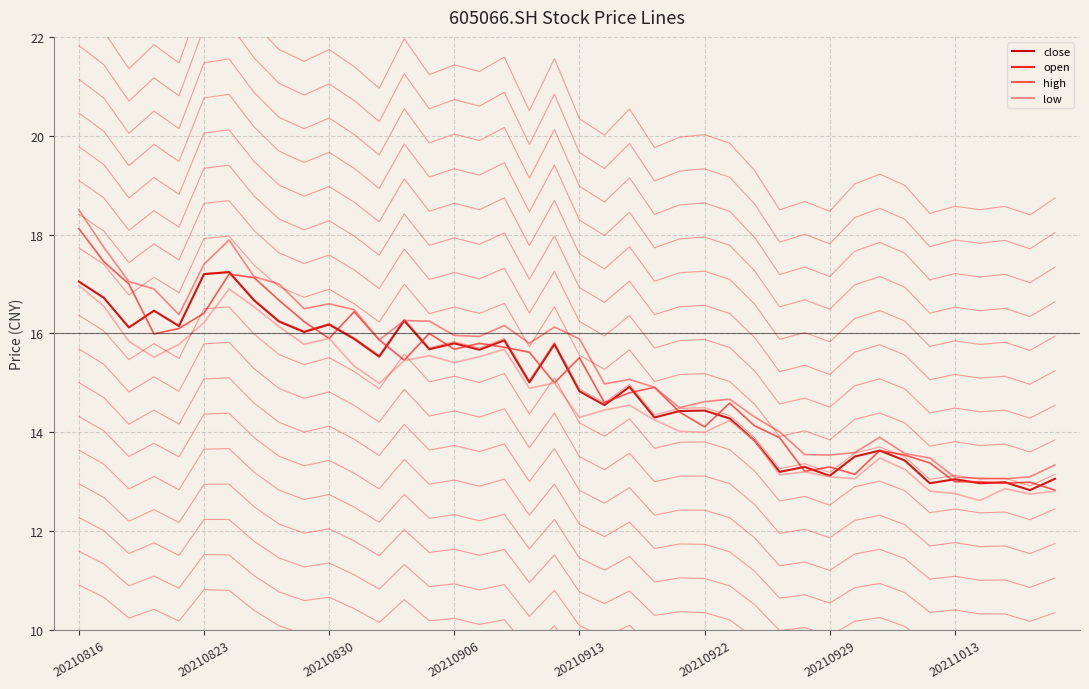

List the series in order of their overall mean, lowest first.

low, close, open, high